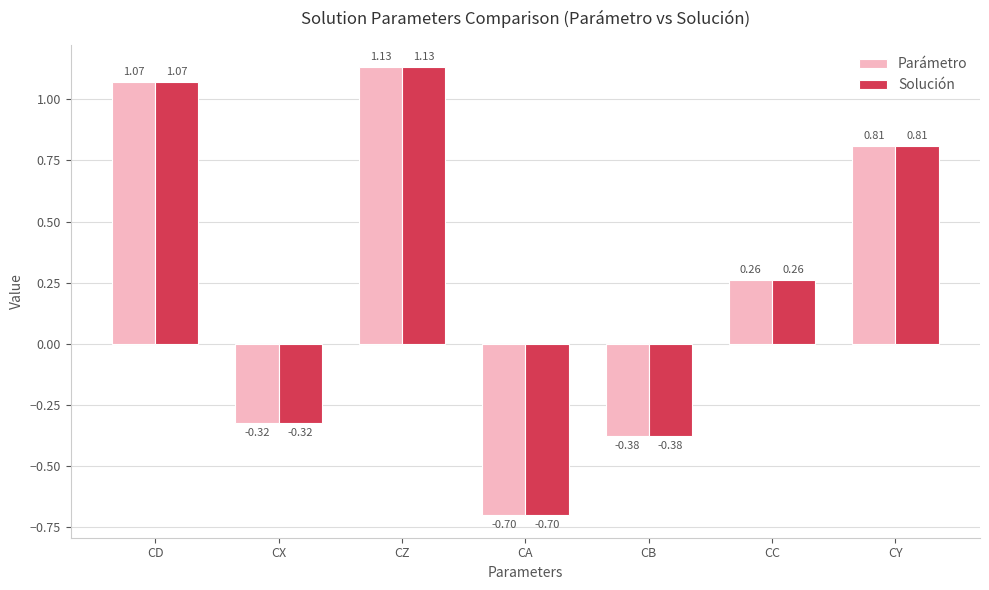

At which label does Solución first exceed 0?

CD